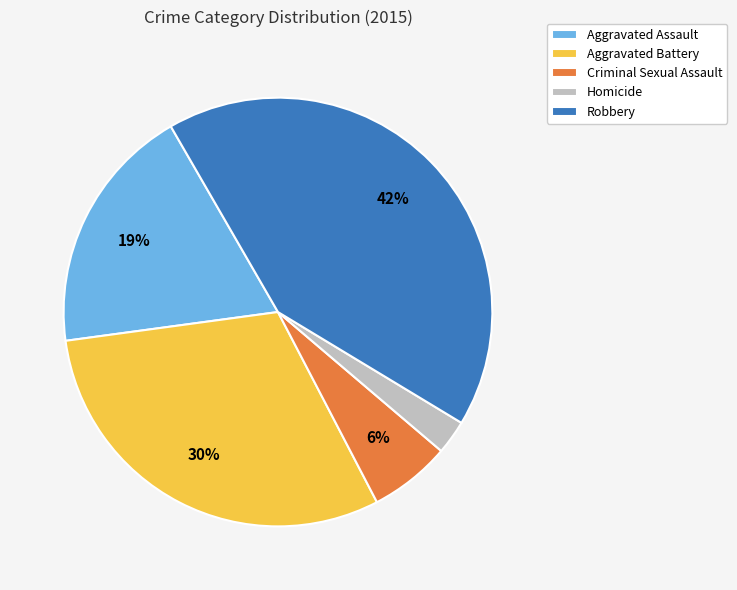

Does Criminal Sexual Assault account for over 50% of the chart?

No